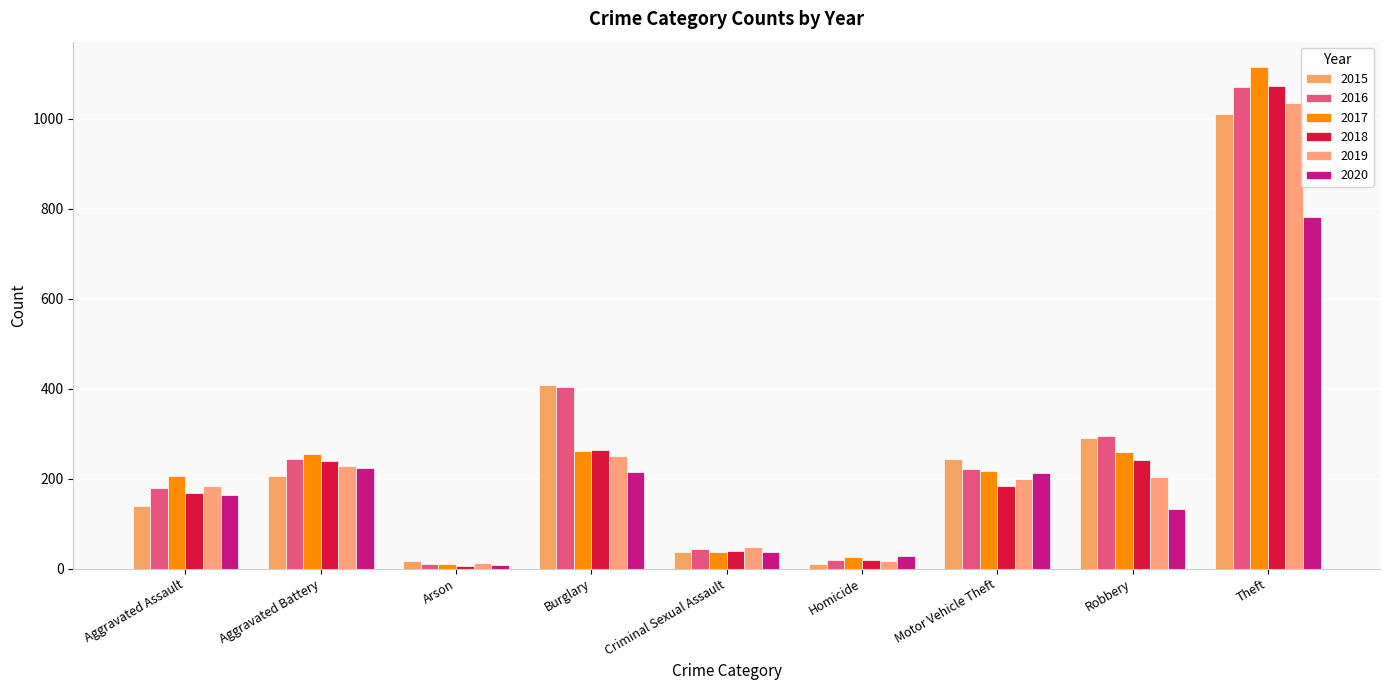

What is the lowest value of the 2016 series?

11